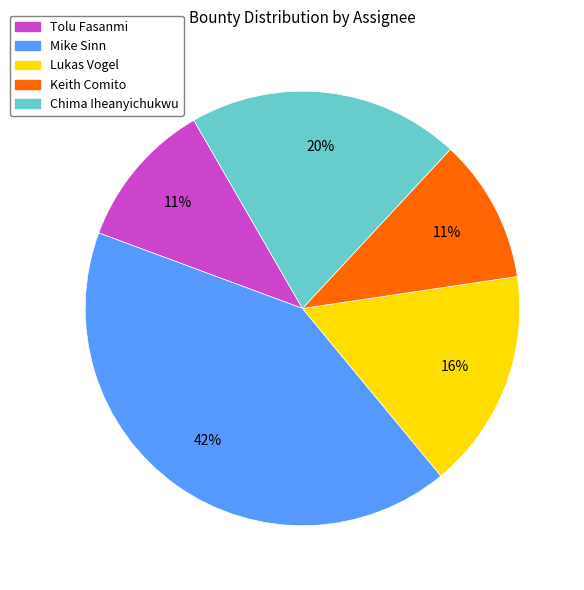

Combined, do Lukas Vogel and Tolu Fasanmi account for over 50%?

No